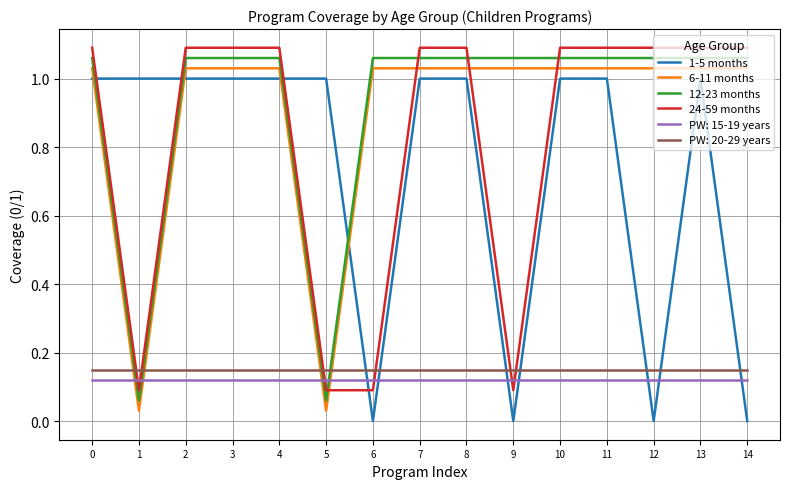

How many times do 6-11 months and PW: 15-19 years cross each other?

4